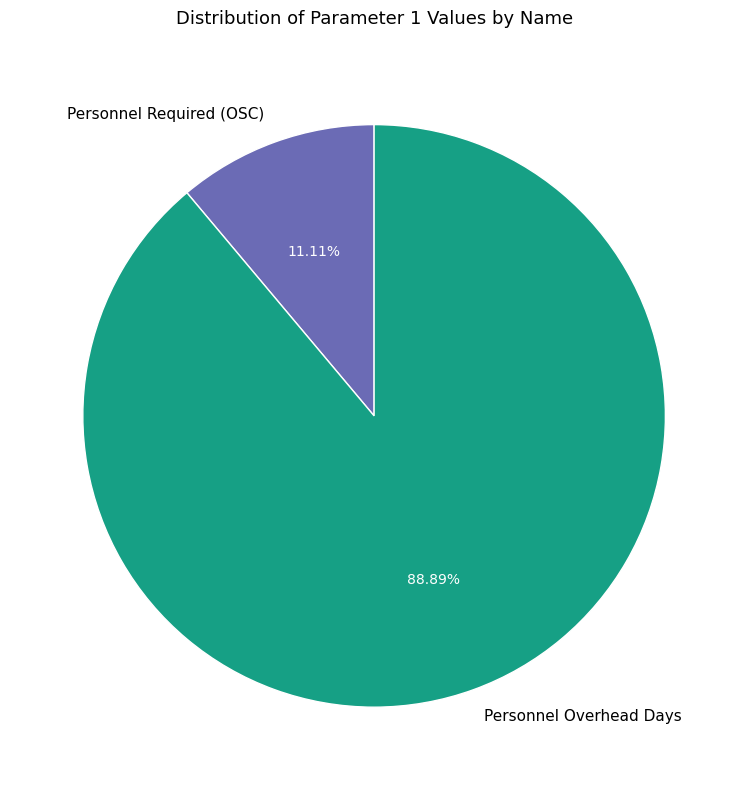

Count the number of slices in the pie.

2